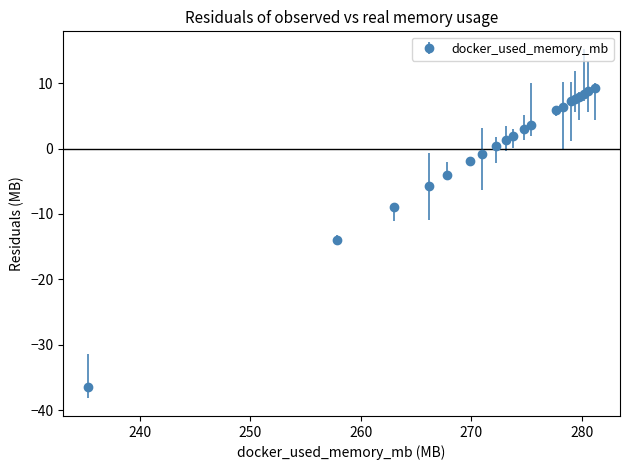

What is the value of the 16th point from the left?

7.6